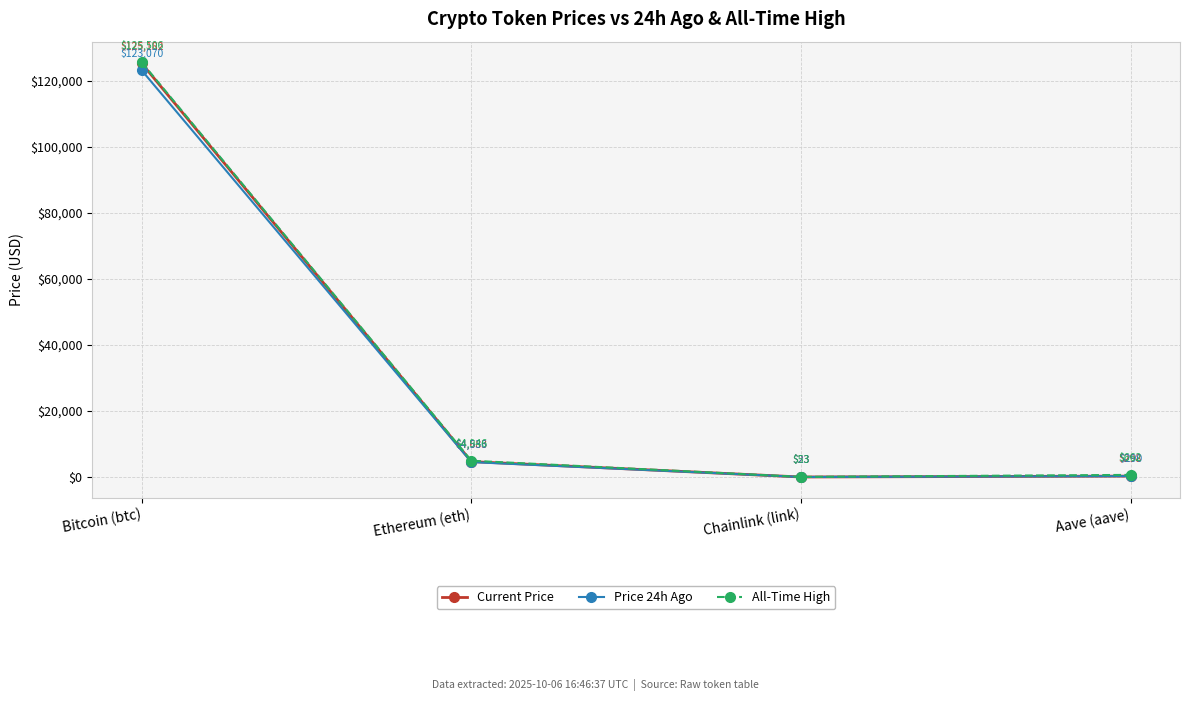

List the series in order of their peak value, lowest first.

Price 24h Ago, Current Price, All-Time High